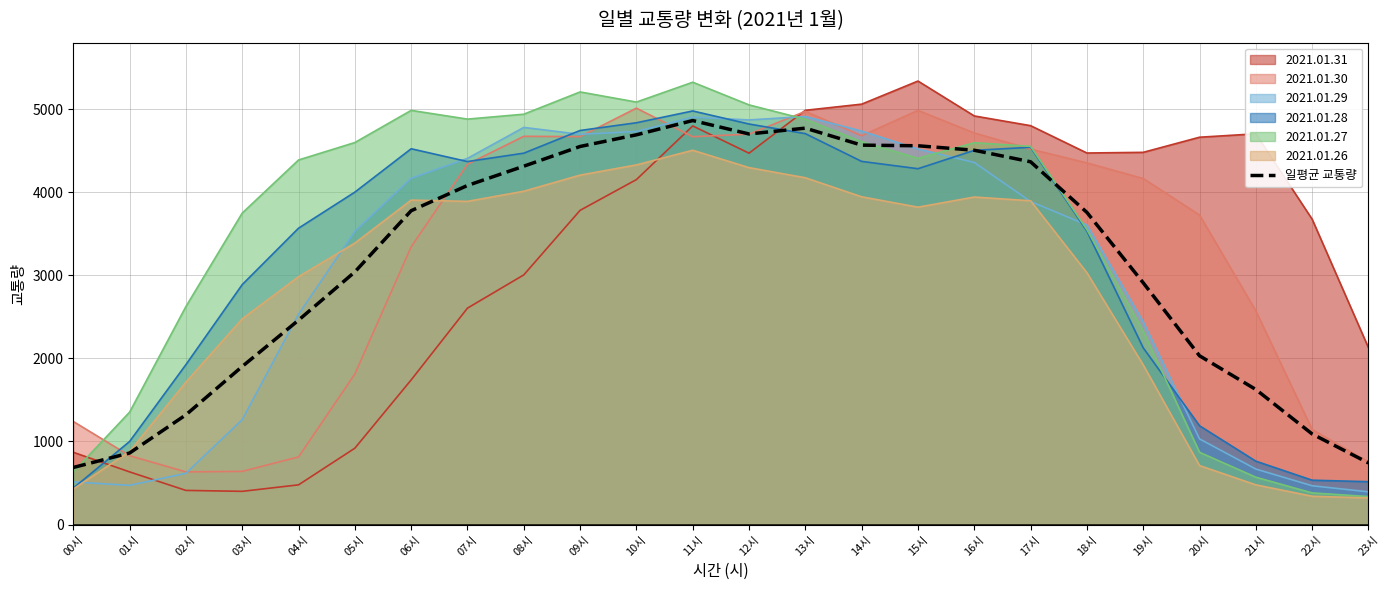

What is the highest value of the 2021.01.27 series?

5324.0